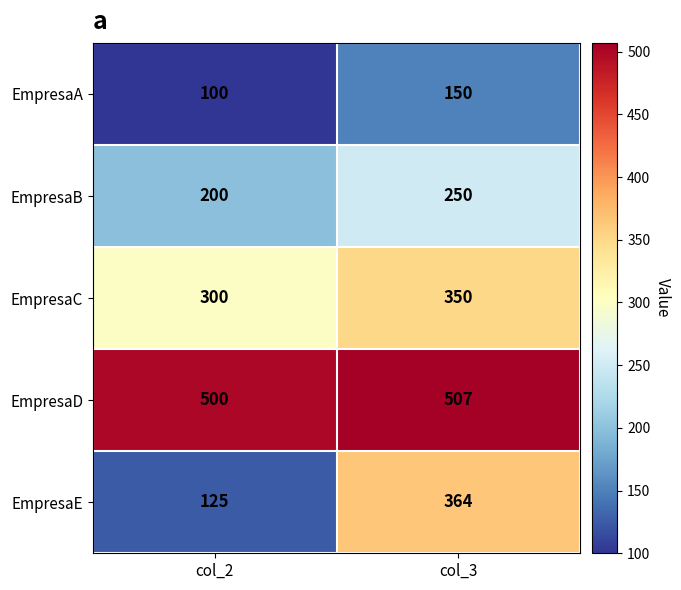

Which series changed the most between col_2 and col_3?

EmpresaE